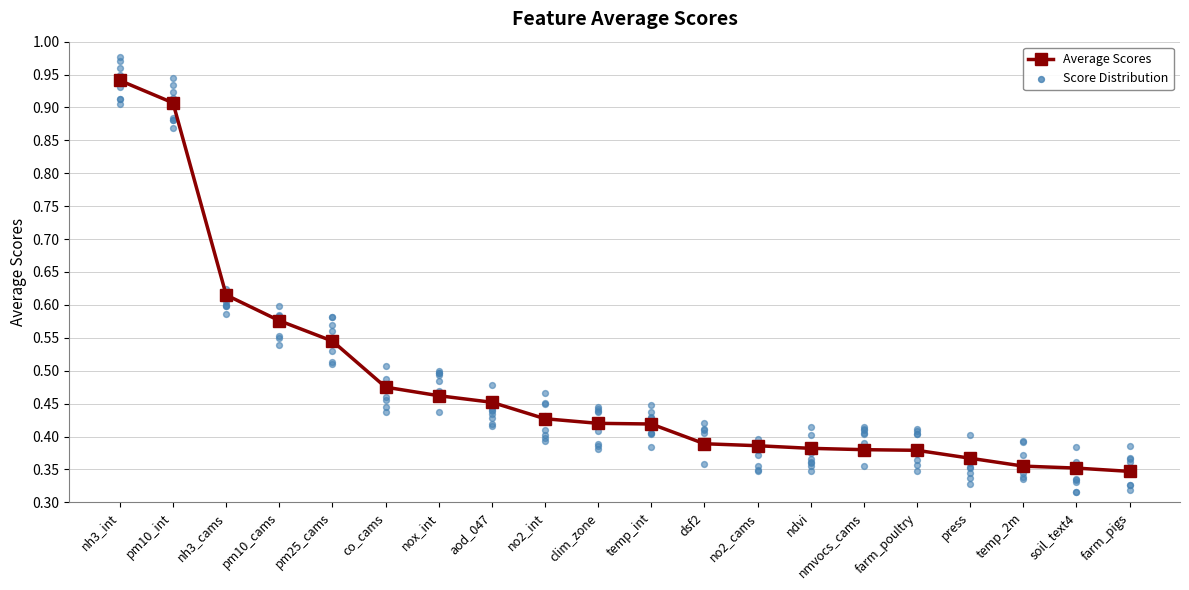

What is the change in value from aod_047 to dsf2?

-0.1